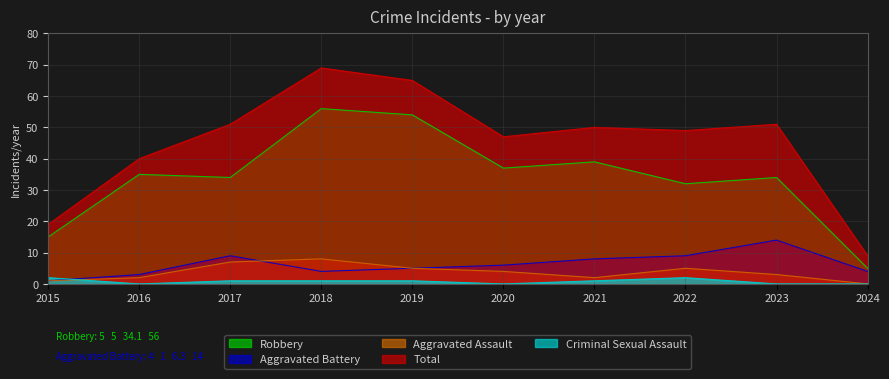

What is the approximate value of Aggravated Assault at 2019?

5